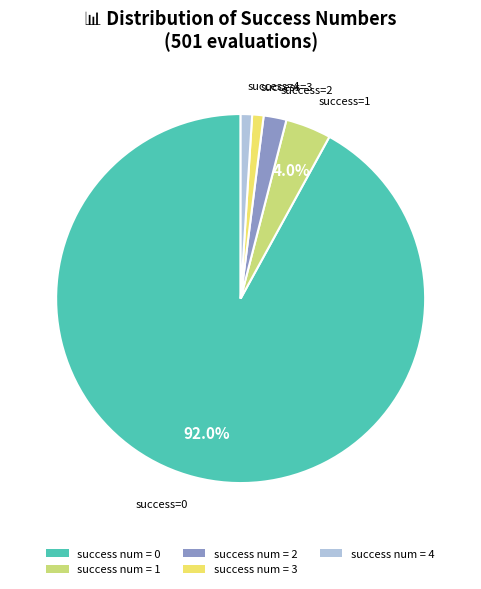

Does any single category account for the majority?

Yes